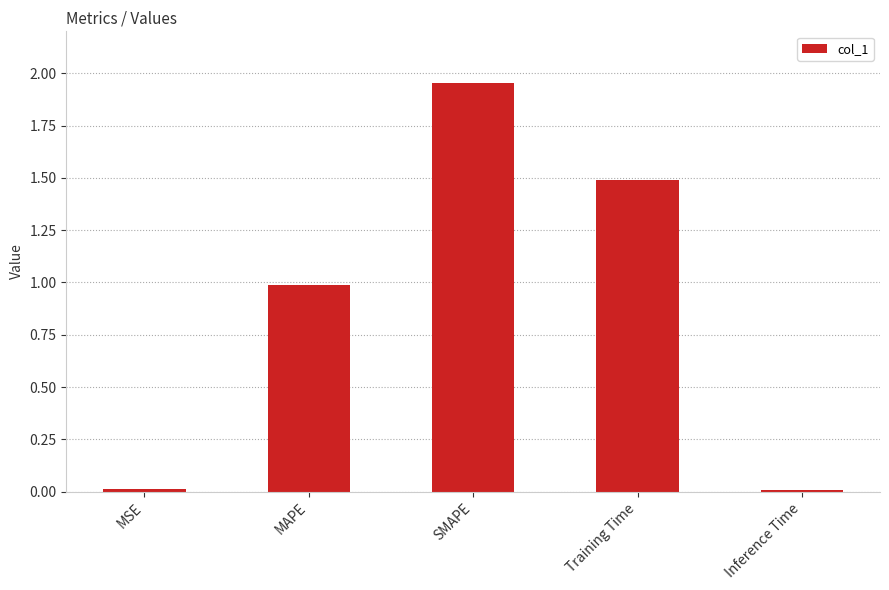

What is the difference between the maximum and second lowest values?

1.9